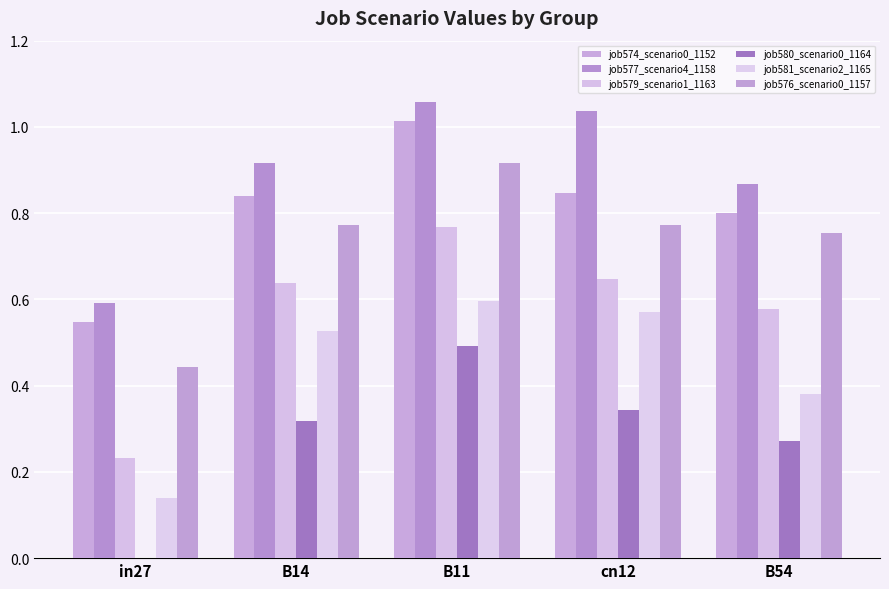

What is the sum of the job581_scenario2_1165 values at B14 and B54?

0.9